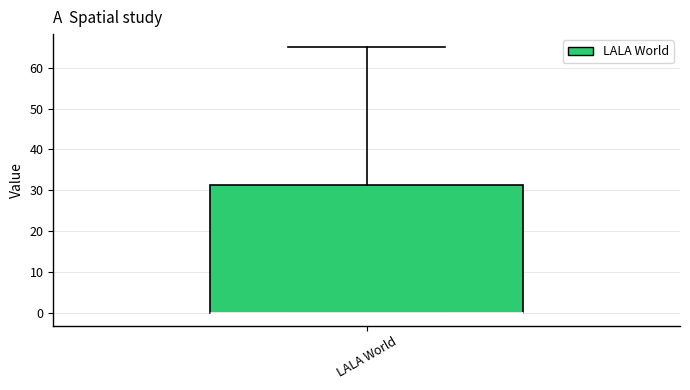

Where is the upper edge of the box for LALA World on the y-axis? The values are not printed on the chart, so give them approximately, as read against the axis.

31